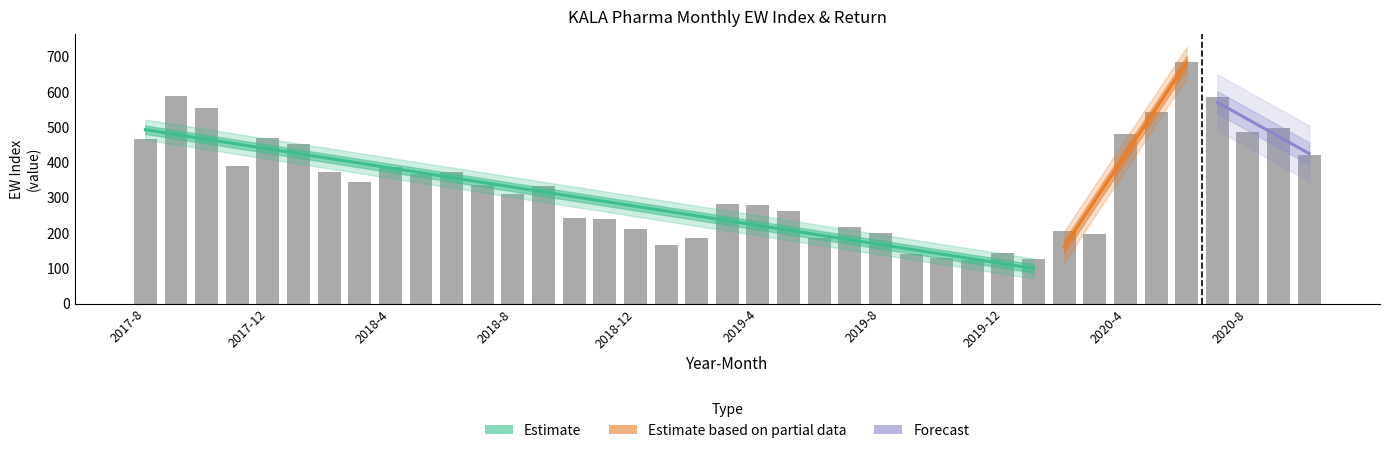

What is the difference between the second highest and second lowest values in the EW series?

461.6